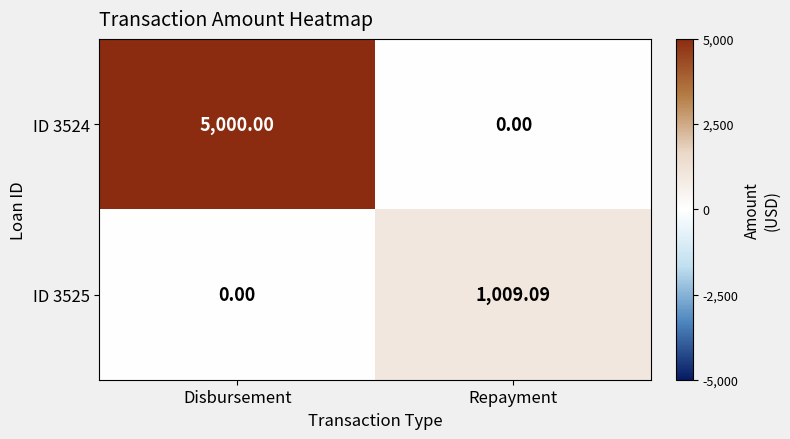

At which category is the sum across all series the highest?

Disbursement